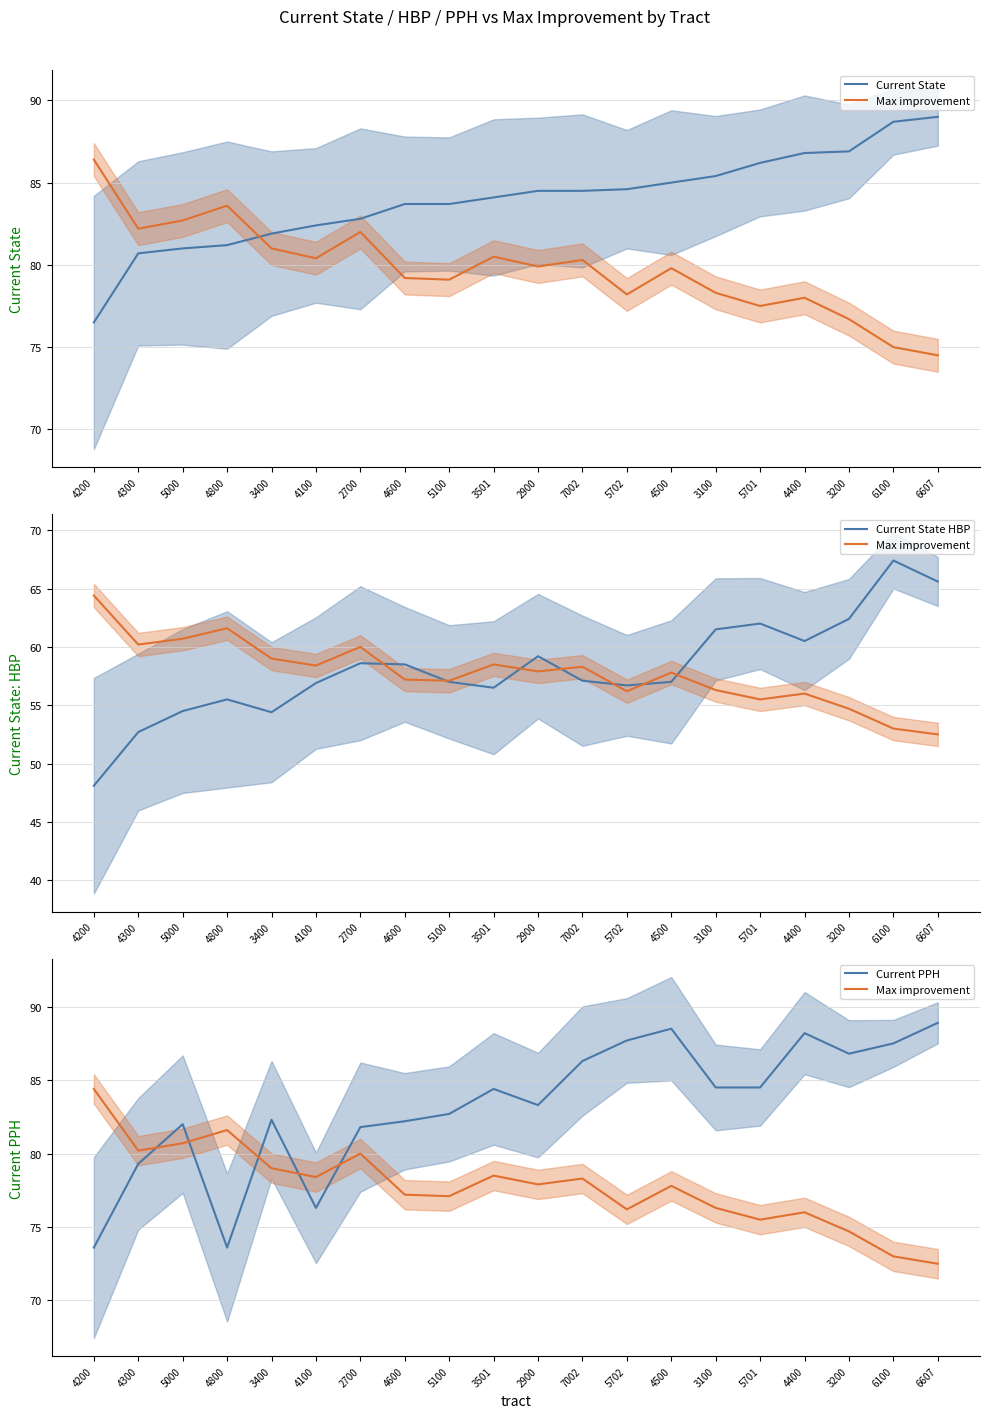

At which category is the sum across all series the highest?

6100